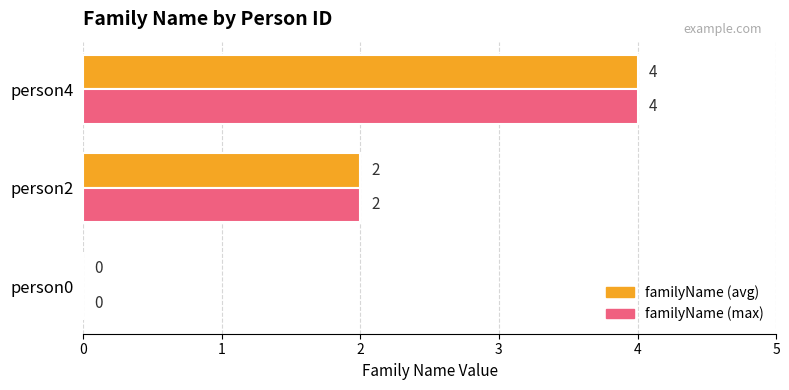

How many positive values does the familyName (max) series have?

2